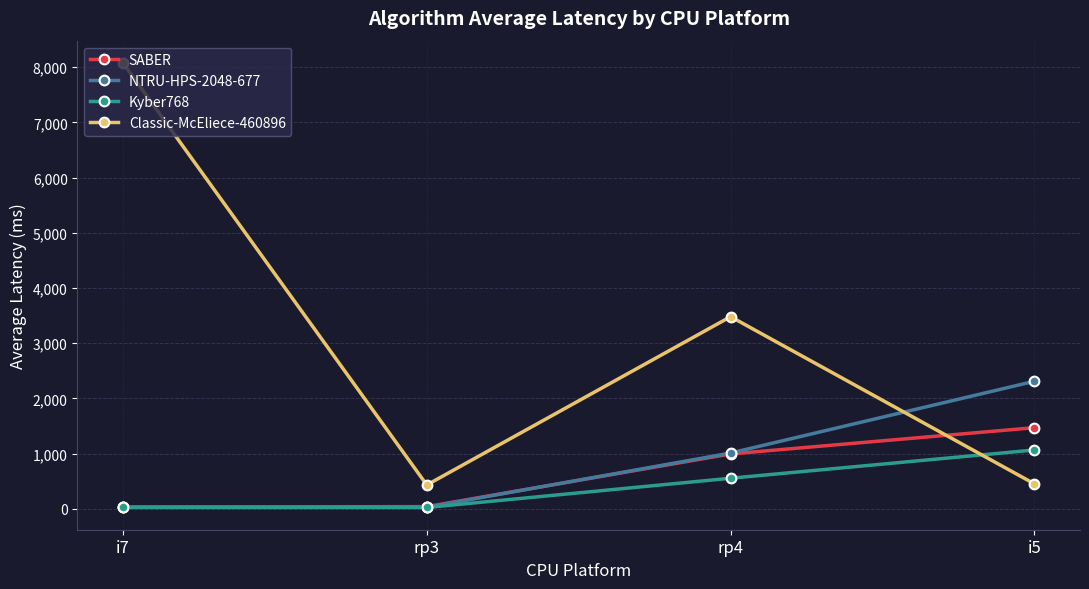

True or false: NTRU-HPS-2048-677 has more than 2 interior local peaks.

False